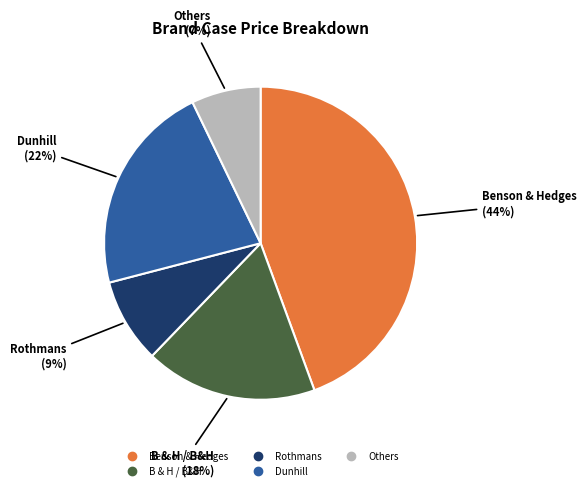

Count the number of slices in the pie.

5